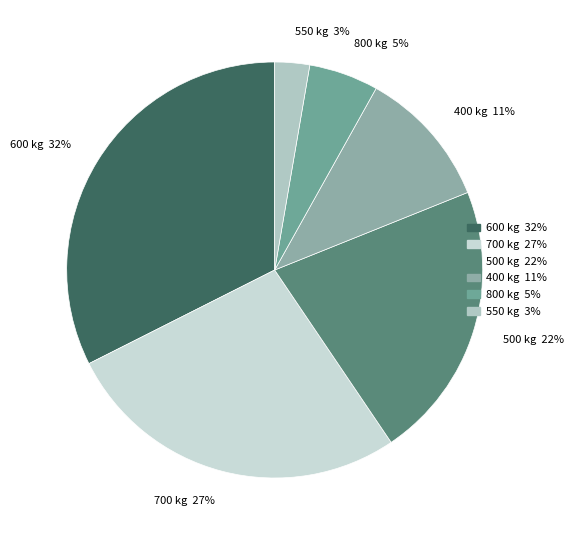

Between 550 kg and 600 kg, which is larger?

600 kg